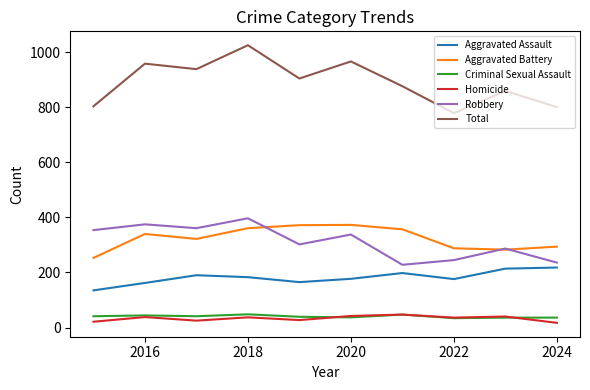

True or false: Criminal Sexual Assault and Aggravated Battery intersect in this chart.

False